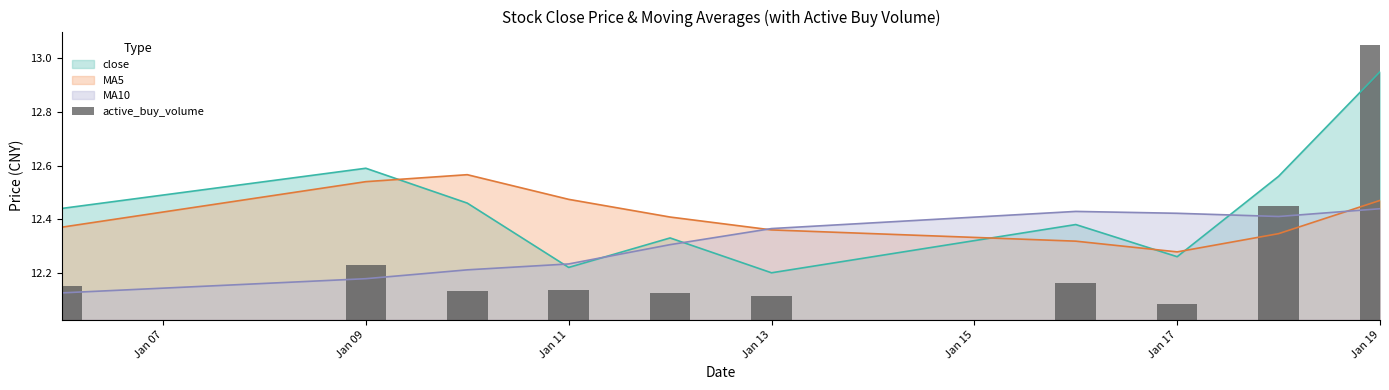

Which series ends up on top after the final intersection of close and MA5?

close